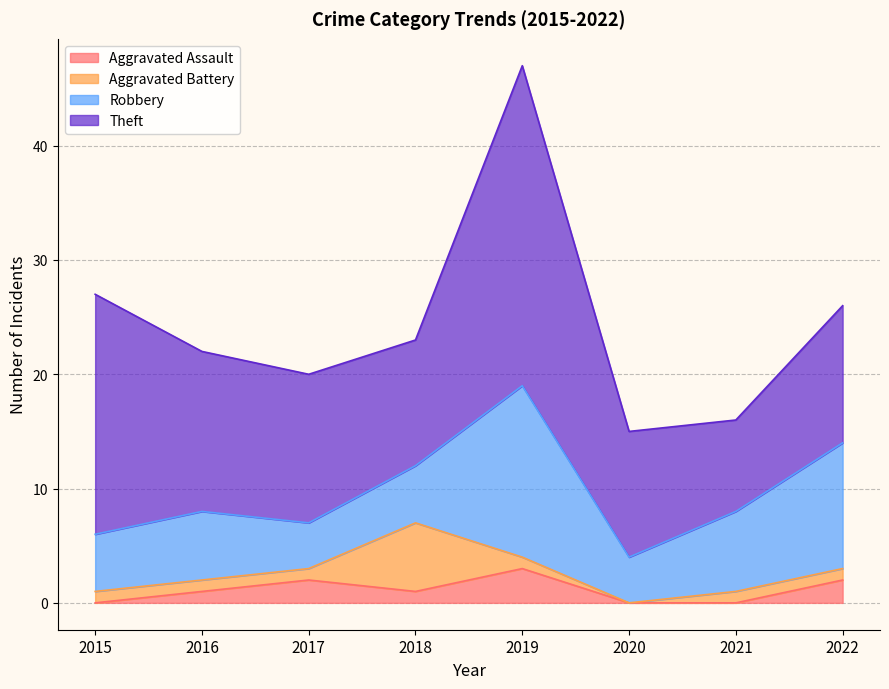

True or false: Robbery has more than 2 interior local peaks.

False